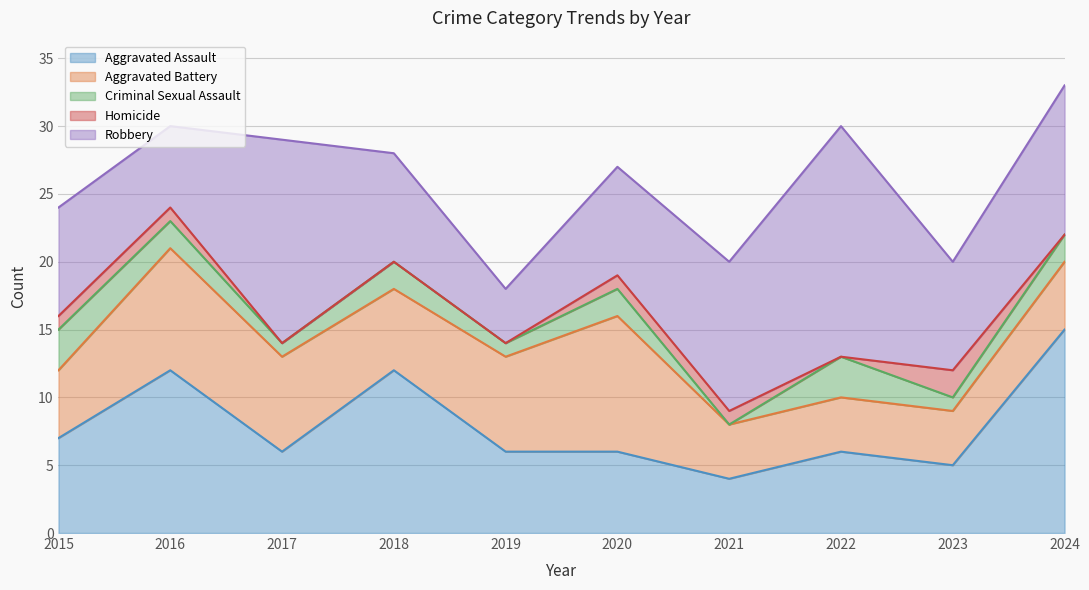

What is the difference between the Criminal Sexual Assault values at 2022 and 2024?

1